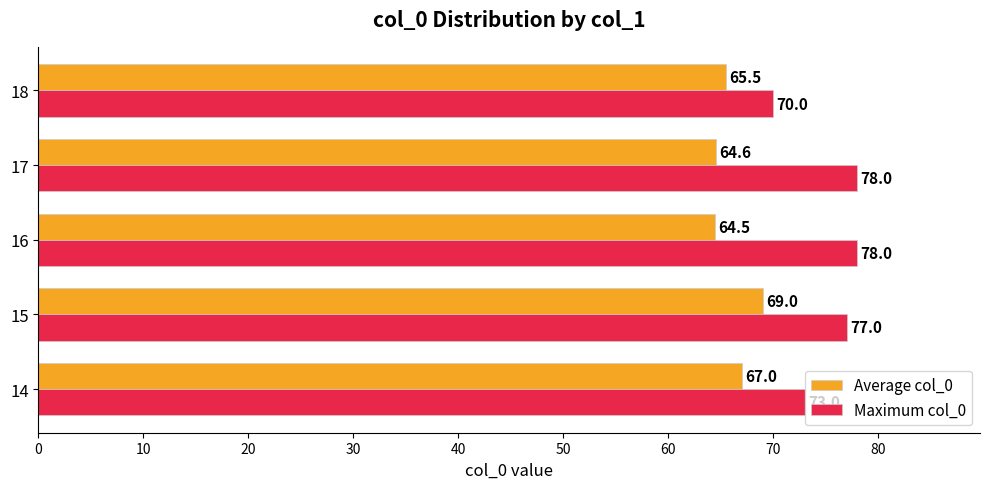

How many distinct data groups are displayed?

2